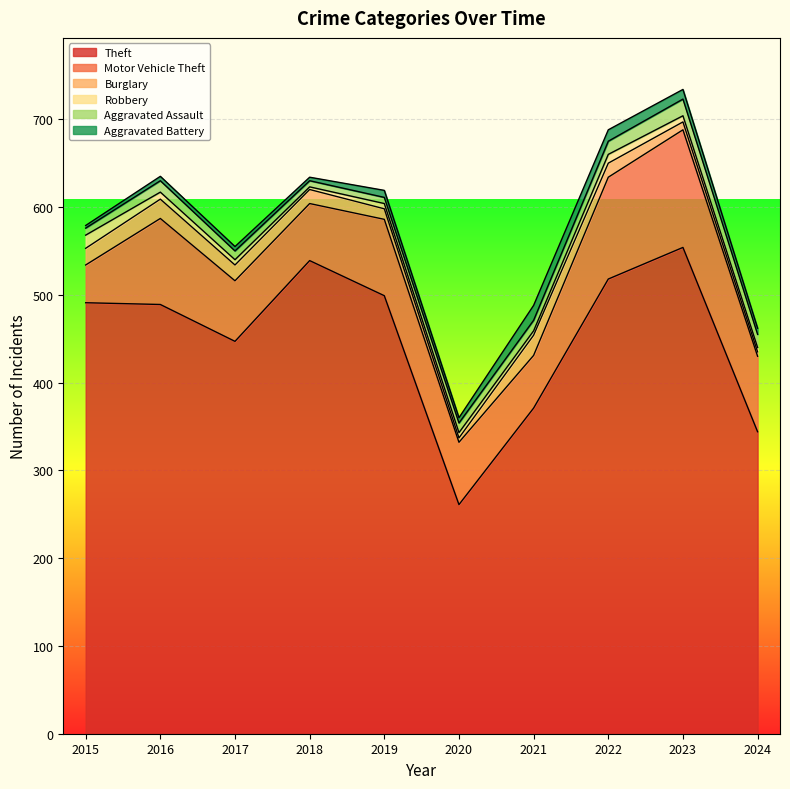

At how many categories does at least one series exceed 318?

9